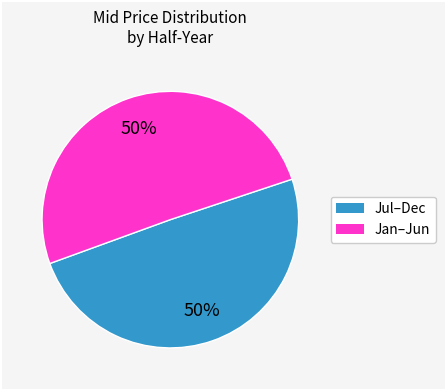

To the nearest percent, what is the average slice percentage?

50%